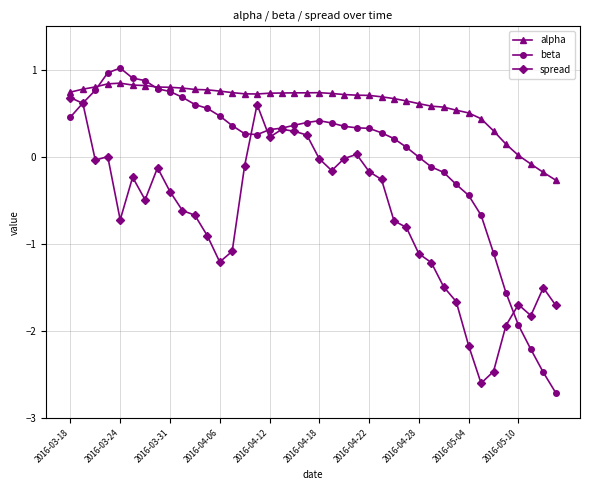

What are all the series names shown in the legend?

alpha, beta, spread